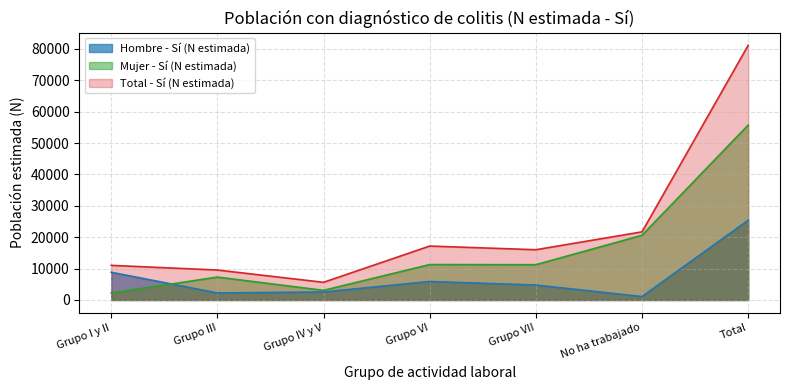

Does the chart display data point markers on the line(s)?

No